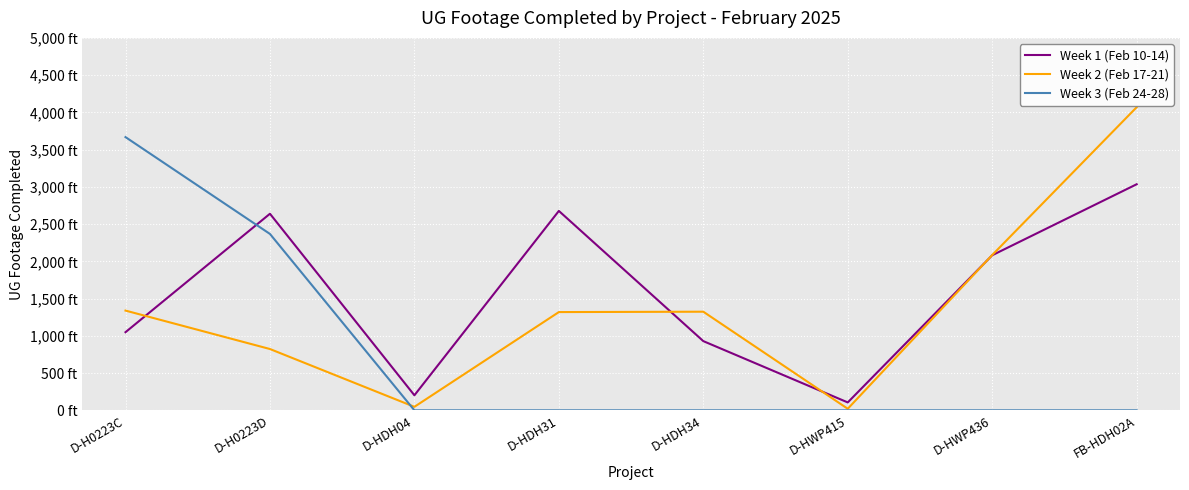

What are all the series names shown in the legend?

Week 1 (Feb 10-14), Week 2 (Feb 17-21), Week 3 (Feb 24-28)